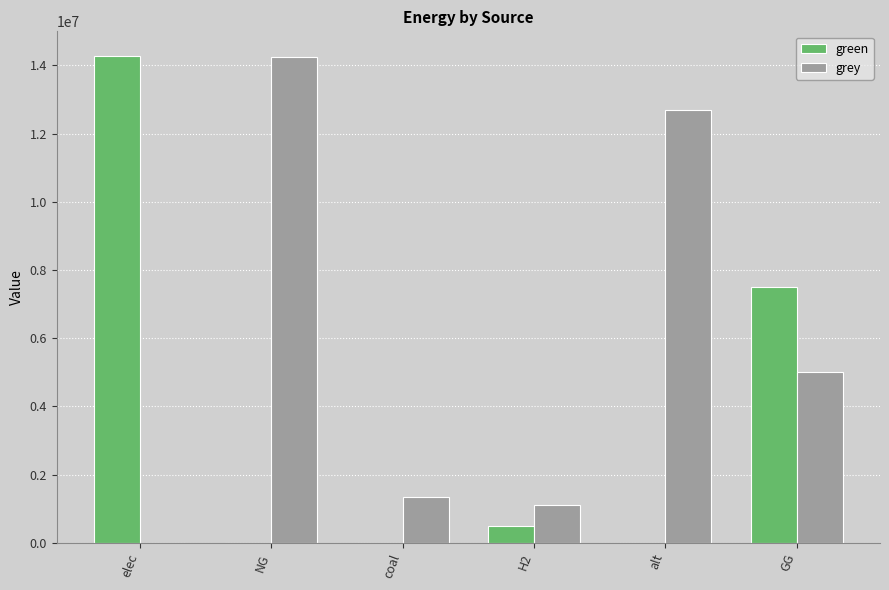

Where does the grey series first go above 5000000?

NG